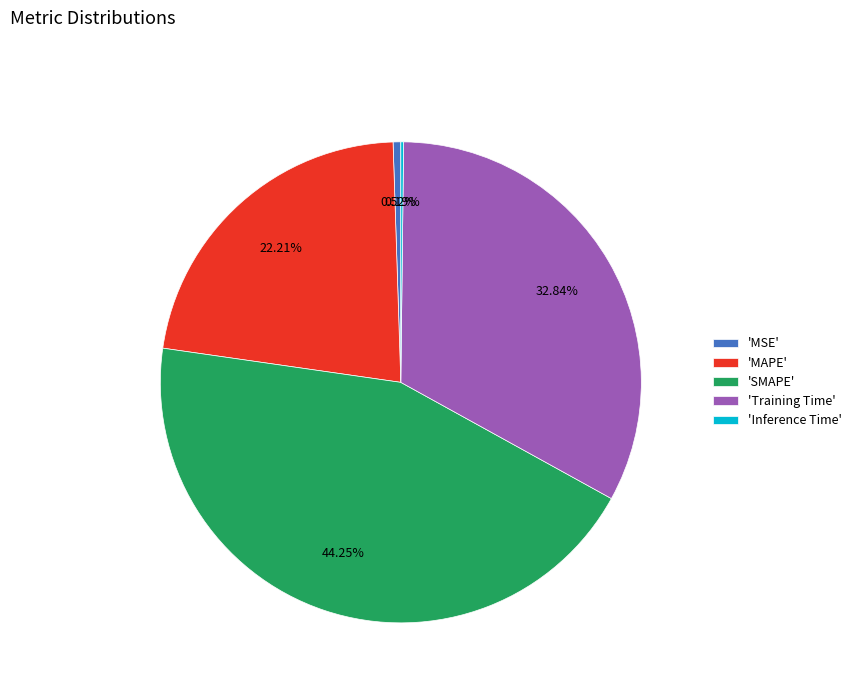

Is 'MAPE' the majority of the pie?

No